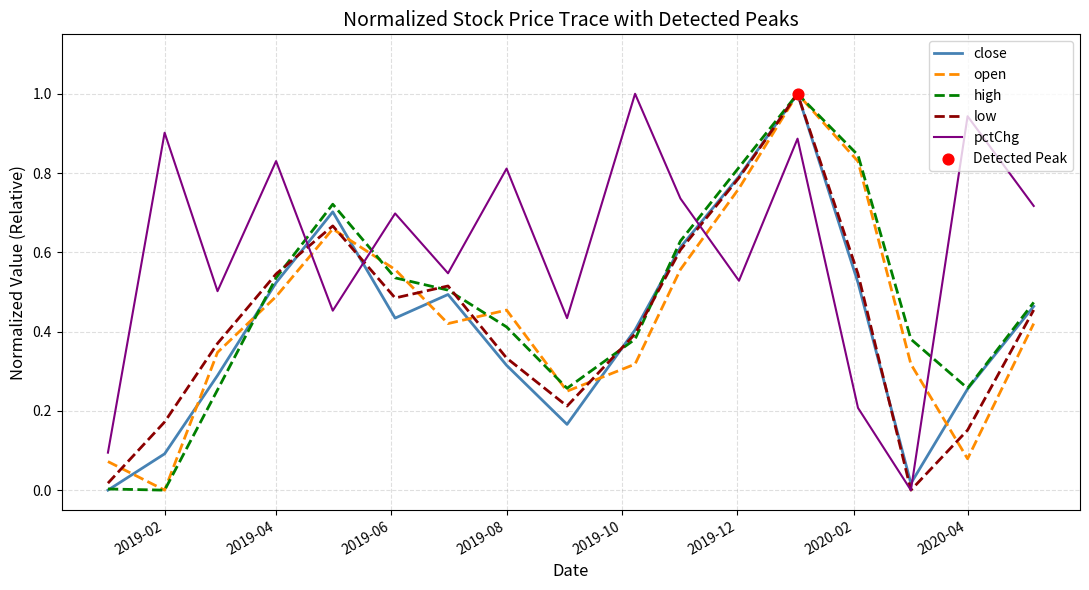

Which series has the largest total across all categories?

pctChg